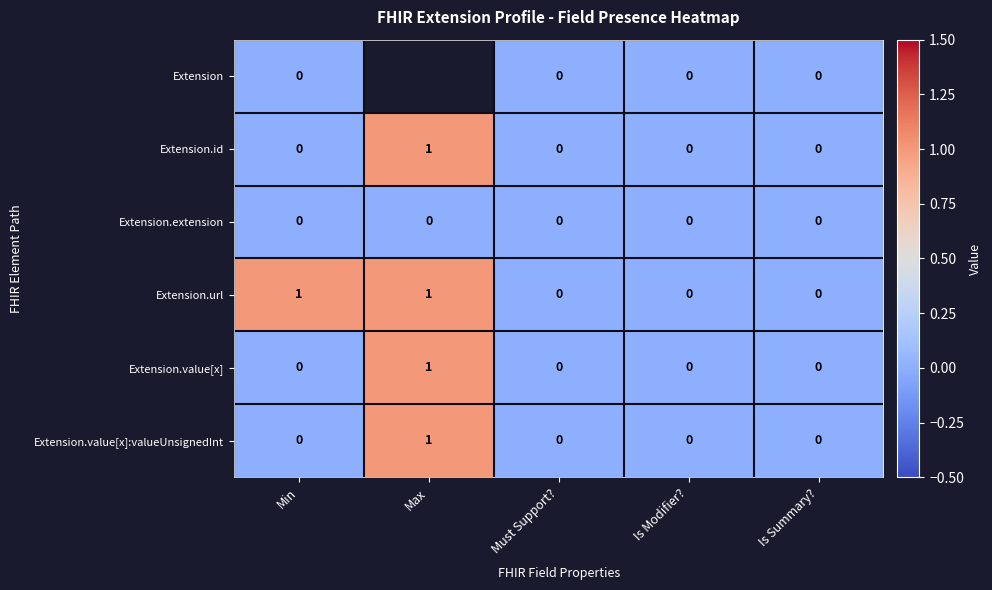

Count the Extension.value[x] values in the range 0 to 1.

5